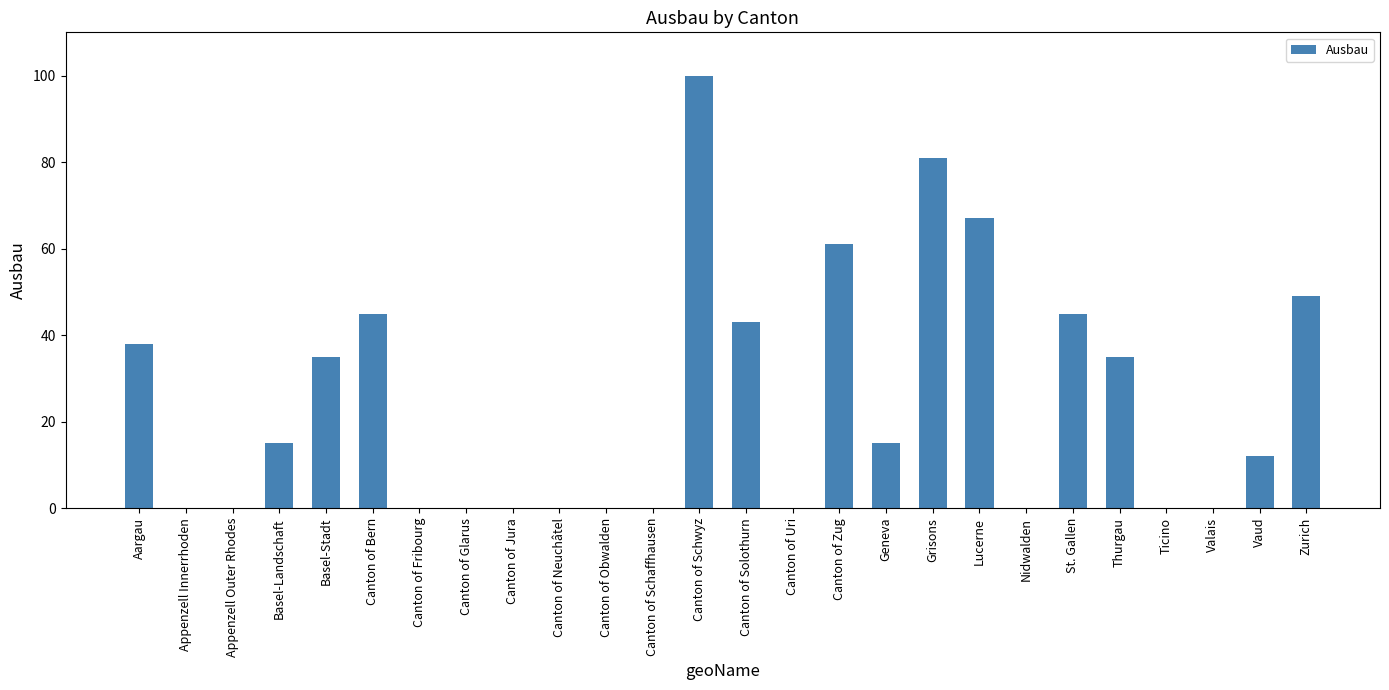

Reading right to left, extract all data points from this chart.

49	12	0	0	35	45	0	67	81	15	61	0	43	100	0	0	0	0	0	0	45	35	15	0	0	38